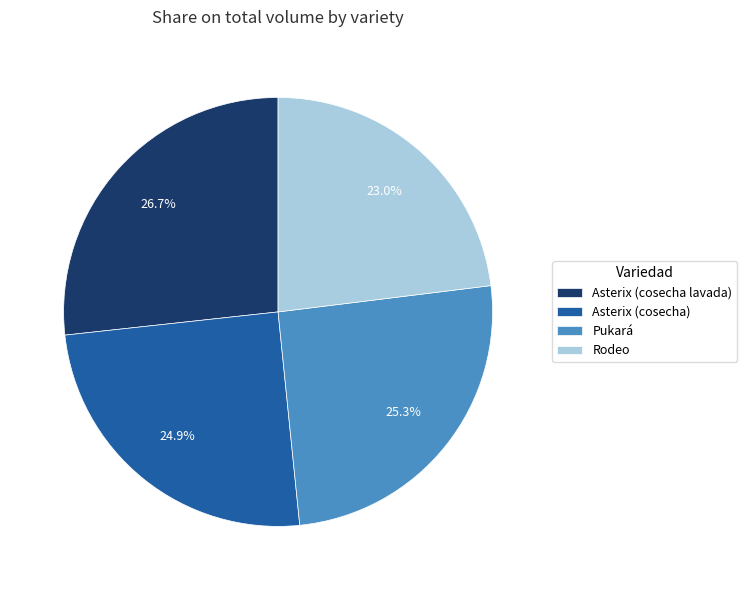

Count the number of slices in the pie.

4